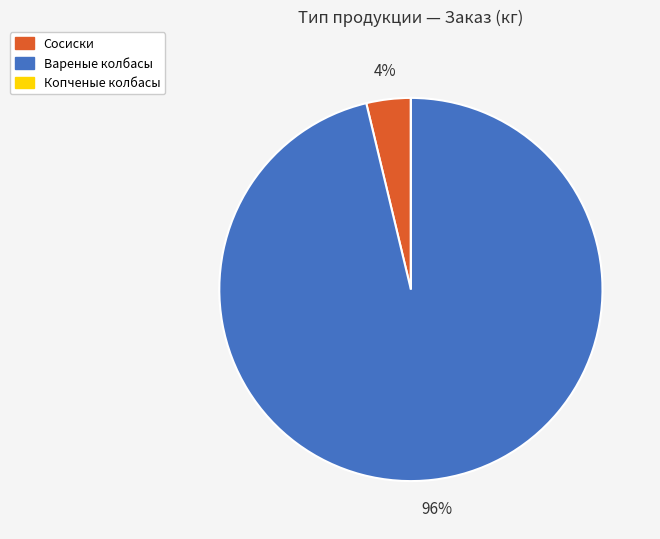

Is it true that Вареные колбасы is 96% of the pie?

True